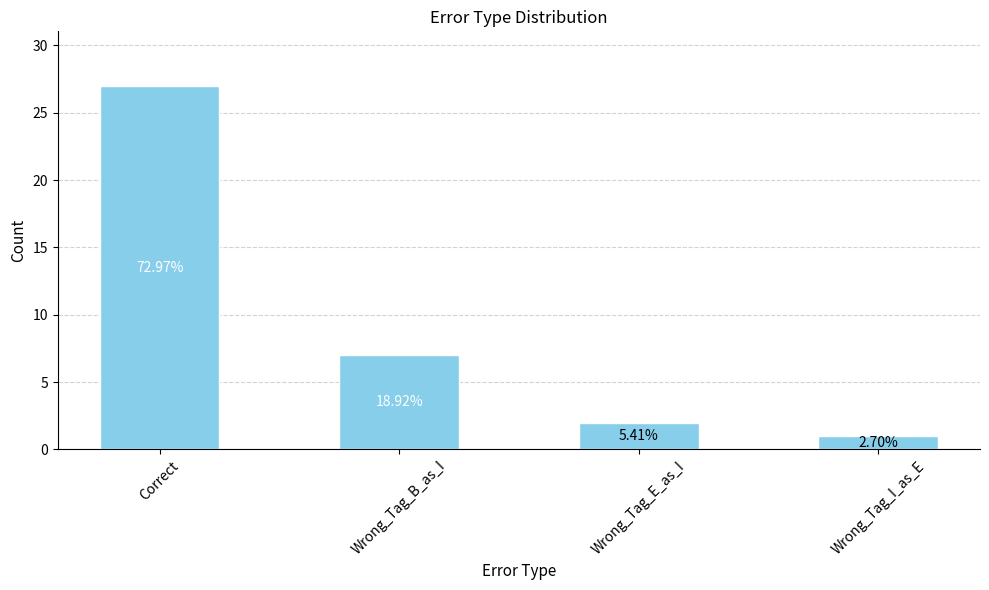

What is the sum of all values?

37